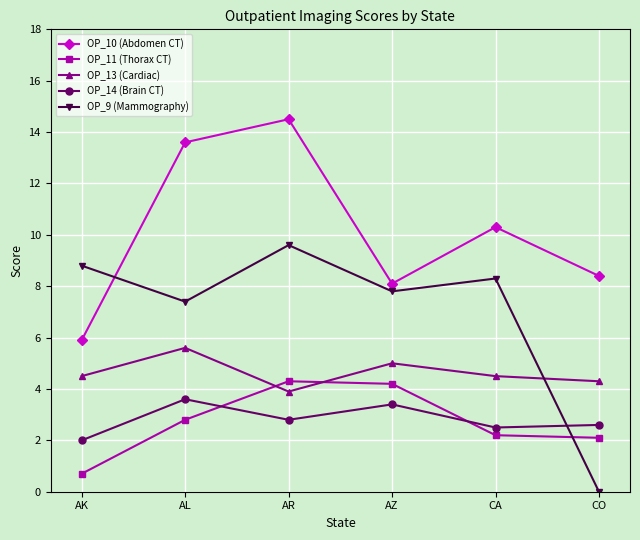

Rank the series at AL from lowest to highest value.

OP_11 (Thorax CT), OP_14 (Brain CT), OP_13 (Cardiac), OP_9 (Mammography), OP_10 (Abdomen CT)